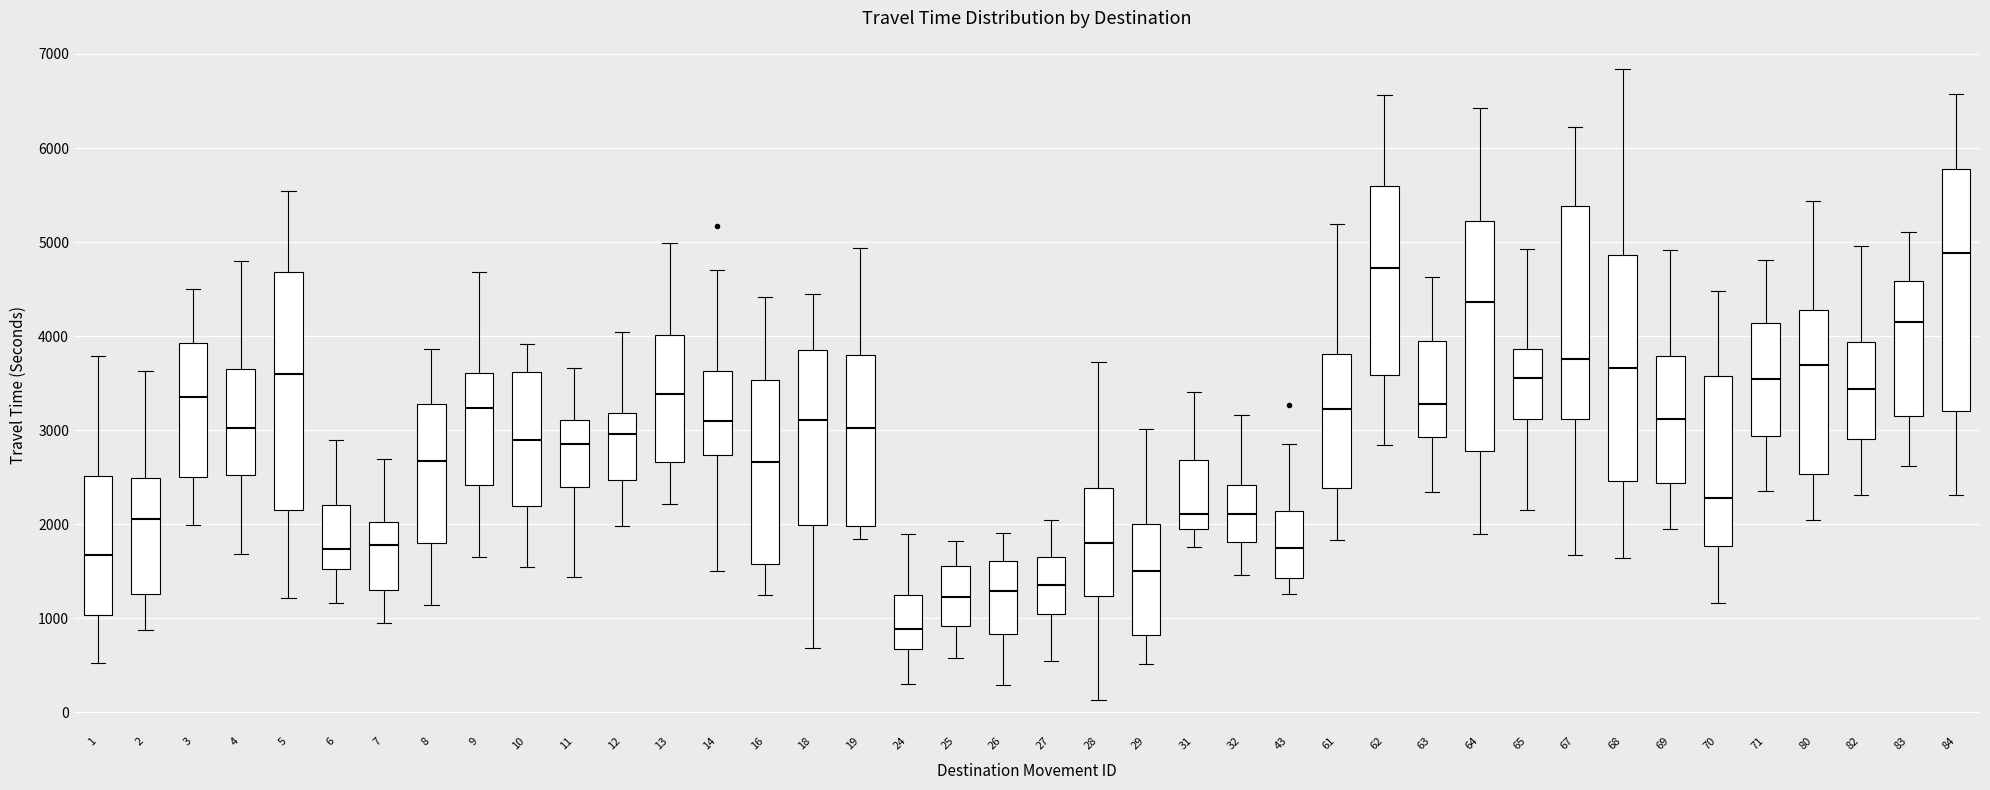

Reading left to right, read every box against the y-axis: the position of its median line, the range the box covers, and the ends of its whiskers. The values are not printed on the chart, so give them approximately, as read against the axis.

1: median 1700, box 1000 to 2500, whiskers 500 to 3800
2: median 2100, box 1300 to 2500, whiskers 900 to 3600
3: median 3300, box 2500 to 3900, whiskers 2000 to 4500
4: median 3000, box 2500 to 3600, whiskers 1700 to 4800
5: median 3600, box 2100 to 4700, whiskers 1200 to 5500
6: median 1700, box 1500 to 2200, whiskers 1200 to 2900
7: median 1800, box 1300 to 2000, whiskers 1000 to 2700
8: median 2700, box 1800 to 3300, whiskers 1100 to 3900
9: median 3200, box 2400 to 3600, whiskers 1700 to 4700
10: median 2900, box 2200 to 3600, whiskers 1500 to 3900
11: median 2900, box 2400 to 3100, whiskers 1400 to 3700
12: median 3000, box 2500 to 3200, whiskers 2000 to 4000
13: median 3400, box 2700 to 4000, whiskers 2200 to 5000
14: median 3100, box 2700 to 3600, whiskers 1500 to 4700
16: median 2700, box 1600 to 3500, whiskers 1300 to 4400
18: median 3100, box 2000 to 3900, whiskers 700 to 4400
19: median 3000, box 2000 to 3800, whiskers 1800 to 4900
24: median 900, box 700 to 1200, whiskers 300 to 1900
25: median 1200, box 900 to 1600, whiskers 600 to 1800
26: median 1300, box 800 to 1600, whiskers 300 to 1900
27: median 1400, box 1000 to 1600, whiskers 500 to 2000
28: median 1800, box 1200 to 2400, whiskers 100 to 3700
29: median 1500, box 800 to 2000, whiskers 500 to 3000
31: median 2100, box 1900 to 2700, whiskers 1800 to 3400
32: median 2100, box 1800 to 2400, whiskers 1500 to 3200
43: median 1800, box 1400 to 2100, whiskers 1300 to 2800
61: median 3200, box 2400 to 3800, whiskers 1800 to 5200
62: median 4700, box 3600 to 5600, whiskers 2800 to 6600
63: median 3300, box 2900 to 4000, whiskers 2300 to 4600
64: median 4400, box 2800 to 5200, whiskers 1900 to 6400
65: median 3600, box 3100 to 3900, whiskers 2100 to 4900
67: median 3800, box 3100 to 5400, whiskers 1700 to 6200
68: median 3700, box 2500 to 4900, whiskers 1600 to 6800
69: median 3100, box 2400 to 3800, whiskers 1900 to 4900
70: median 2300, box 1800 to 3600, whiskers 1200 to 4500
71: median 3500, box 2900 to 4100, whiskers 2300 to 4800
80: median 3700, box 2500 to 4300, whiskers 2000 to 5400
82: median 3400, box 2900 to 3900, whiskers 2300 to 5000
83: median 4100, box 3100 to 4600, whiskers 2600 to 5100
84: median 4900, box 3200 to 5800, whiskers 2300 to 6600